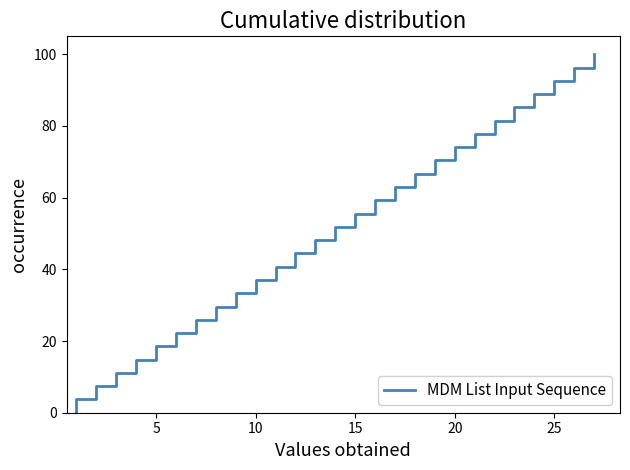

At which label is the value closest to 50?

14